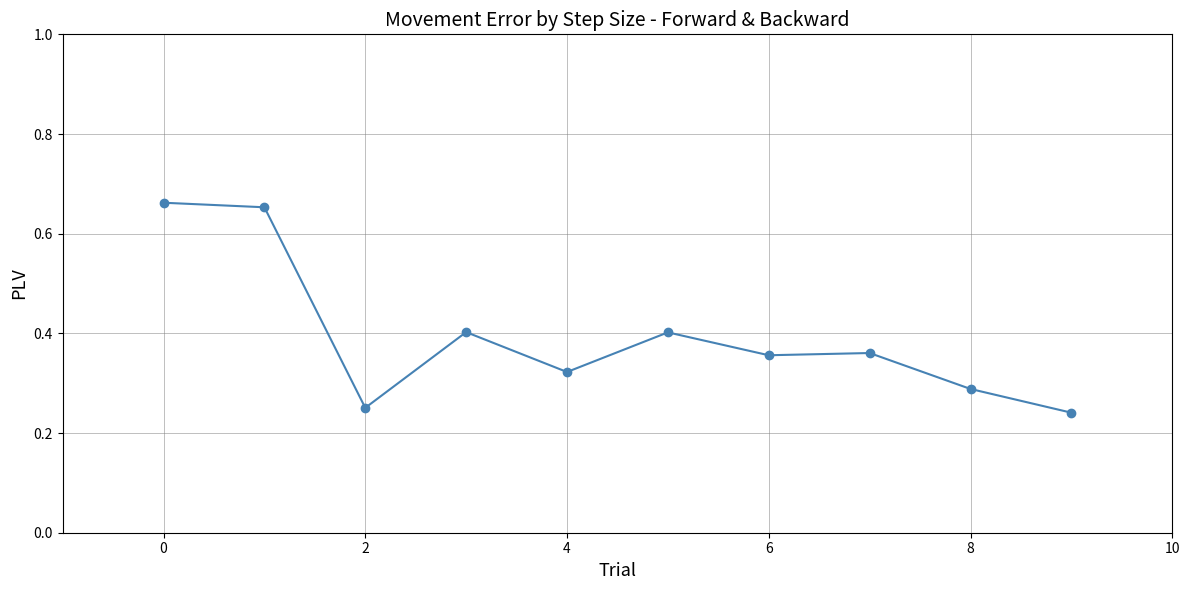

What is the sum of all values?

3.9